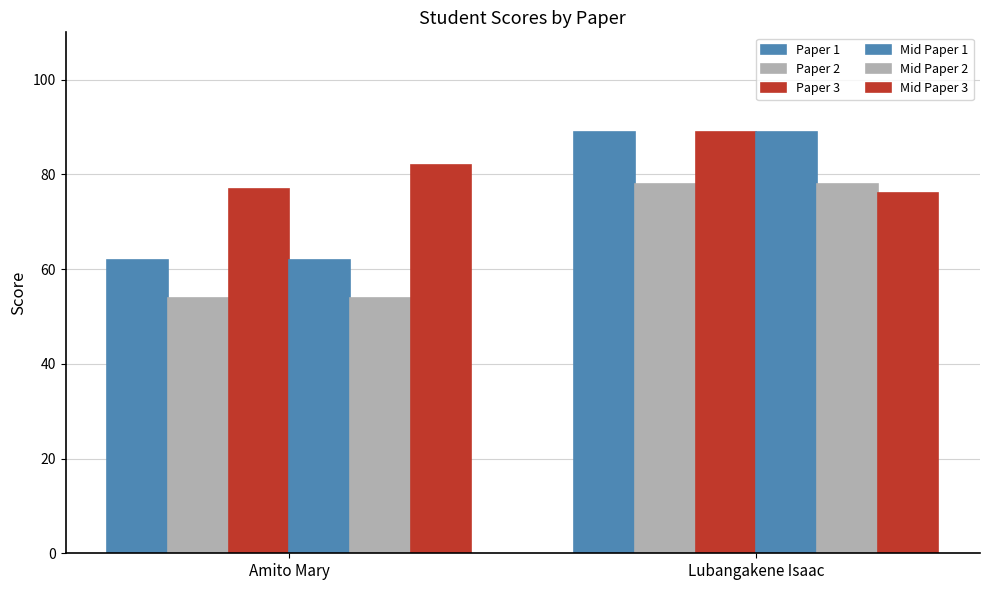

What is the minimum value for Paper 2?

54